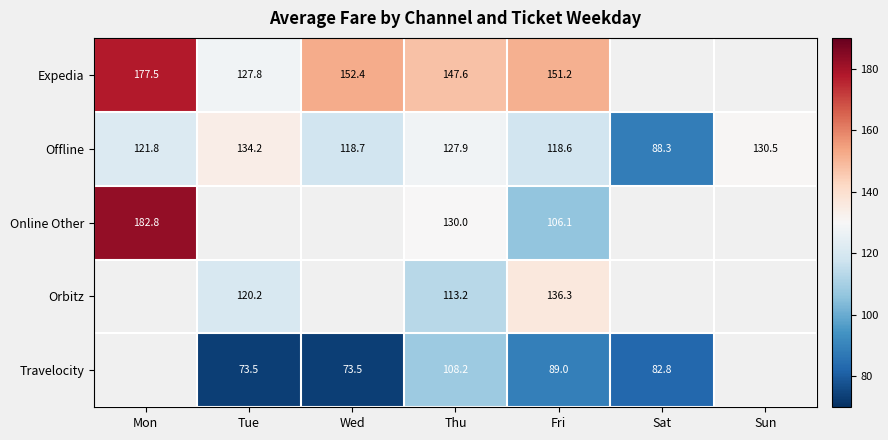

The value of Online Other at Mon is 56.8. True or false?

False